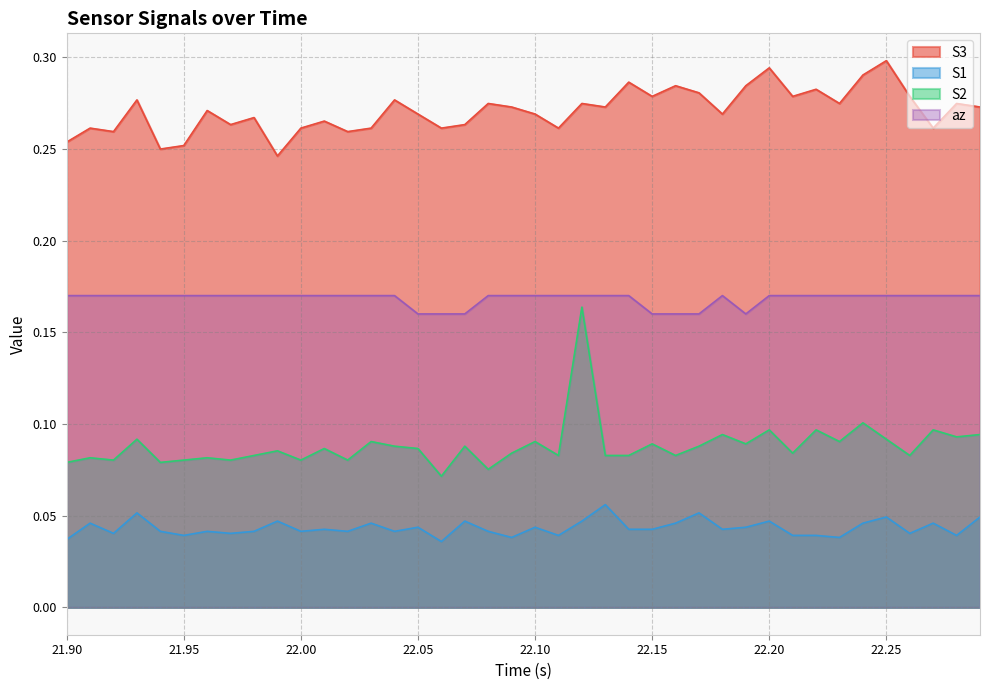

True or false: S2 has more than 2 interior local peaks.

True